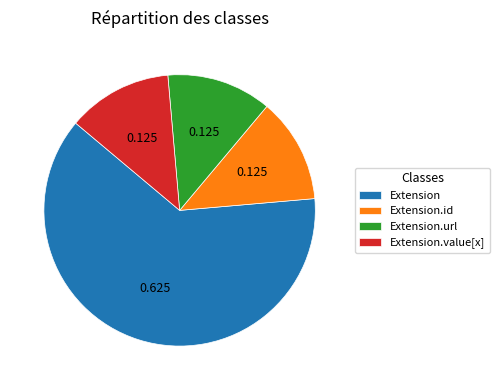

Is the sum of Extension.id and Extension.url greater than half?

No